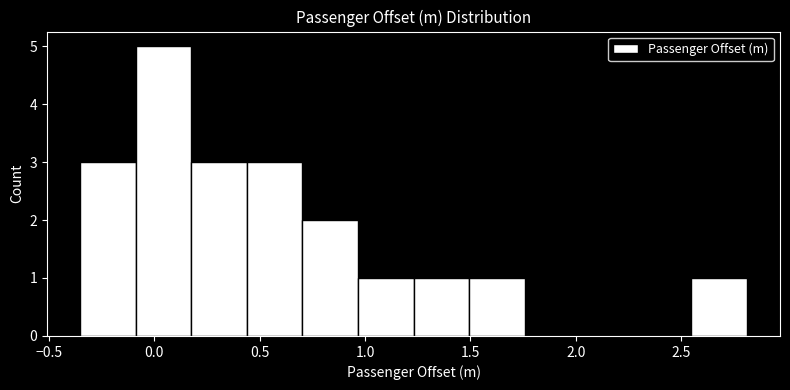

Reading left to right, list every bar in this chart as the range it spans on the x-axis followed by its height. Neither the bar edges nor the heights are printed on the chart, so give them approximately, as read against the axes.

-0.35 to -0.10: 3
-0.10 to 0.20: 5
0.20 to 0.45: 3
0.45 to 0.70: 3
0.70 to 0.95: 2
0.95 to 1.25: 1
1.25 to 1.50: 1
1.50 to 1.75: 1
1.75 to 2.00: 0
2.00 to 2.30: 0
2.30 to 2.55: 0
2.55 to 2.80: 1